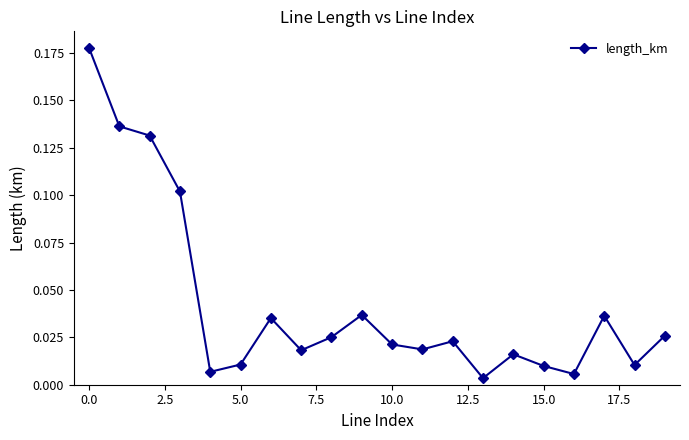

How many points are higher than both their immediate neighbors (excluding endpoints)?

5